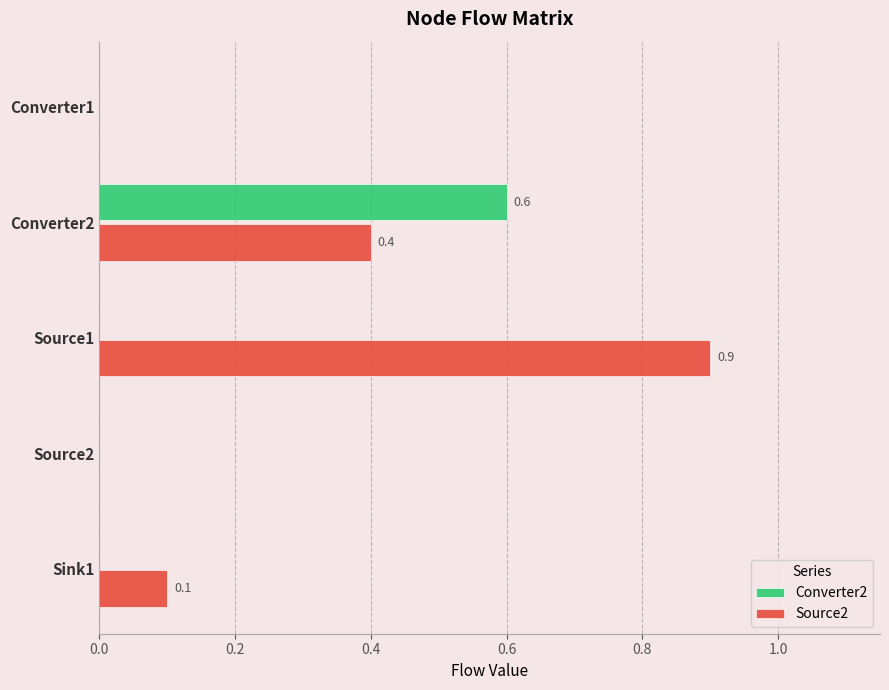

Between Source1 and Source2, which series saw the biggest shift?

Source2